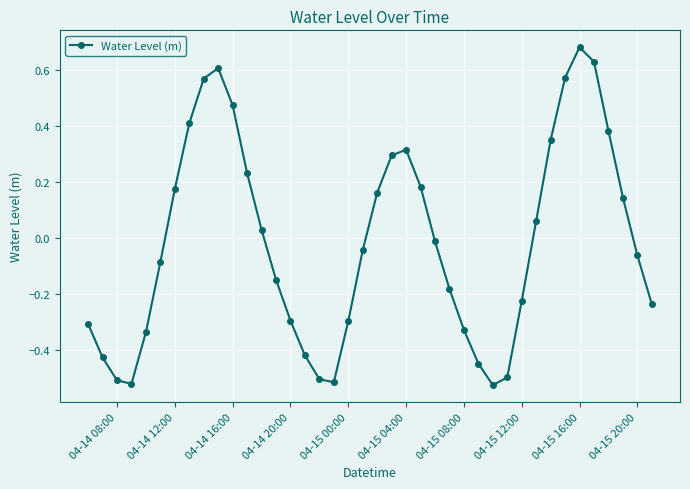

What is the difference between the second highest and minimum values?

1.2